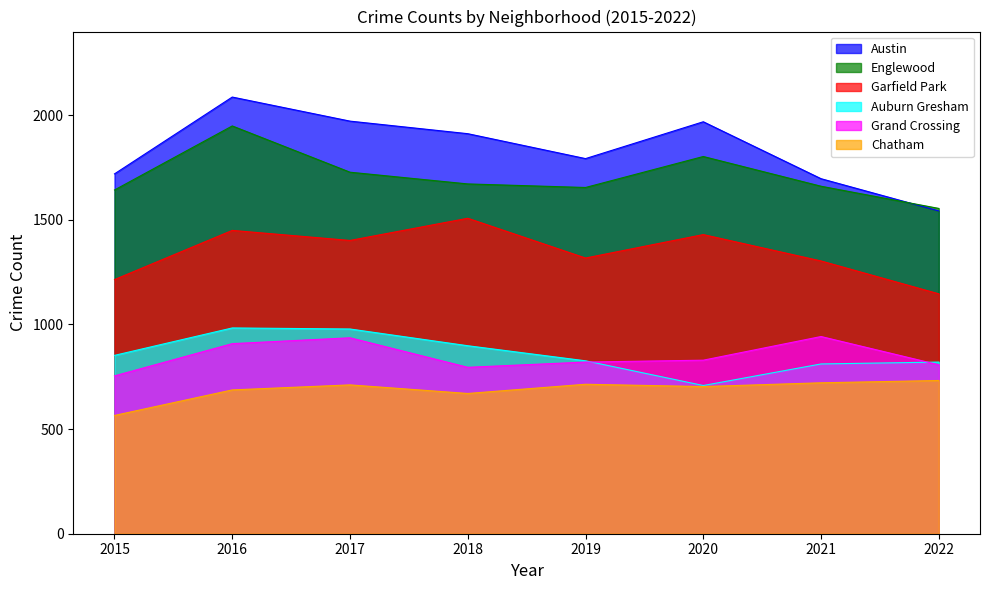

Reading left to right, transcribe all the data shown in this chart.

Austin: 2015=1719	2016=2086	2017=1971	2018=1911	2019=1792	2020=1968	2021=1696	2022=1542
Englewood: 2015=1642	2016=1948	2017=1727	2018=1671	2019=1654	2020=1802	2021=1660	2022=1554
Garfield Park: 2015=1214	2016=1449	2017=1401	2018=1507	2019=1317	2020=1429	2021=1303	2022=1146
Auburn Gresham: 2015=852	2016=983	2017=978	2018=898	2019=826	2020=708	2021=811	2022=820
Grand Crossing: 2015=754	2016=908	2017=936	2018=795	2019=820	2020=829	2021=942	2022=807
Chatham: 2015=565	2016=687	2017=711	2018=670	2019=714	2020=703	2021=721	2022=732